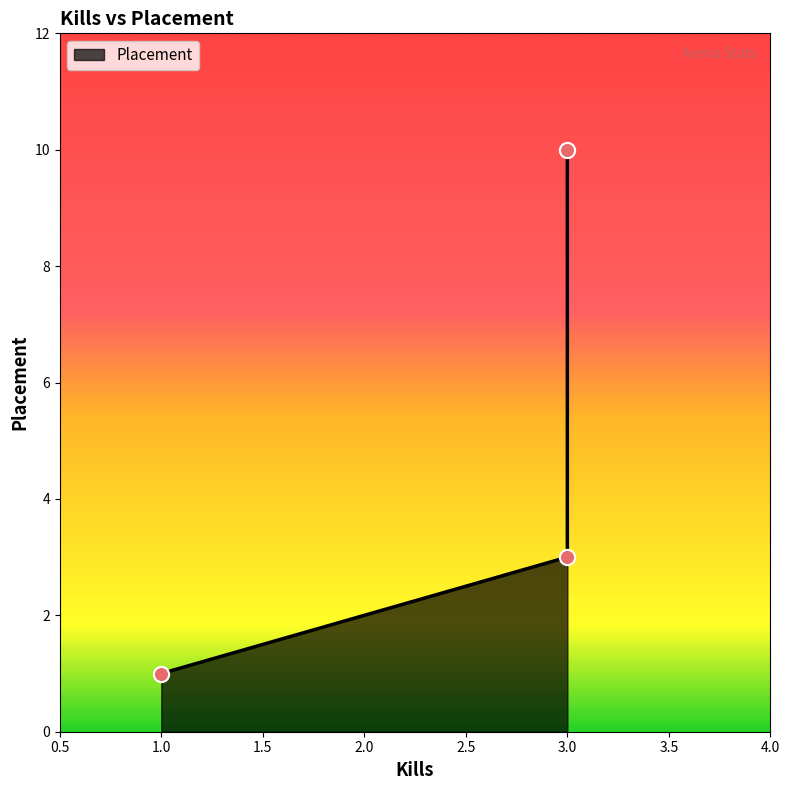

Between 3 and 3, which is larger?

3